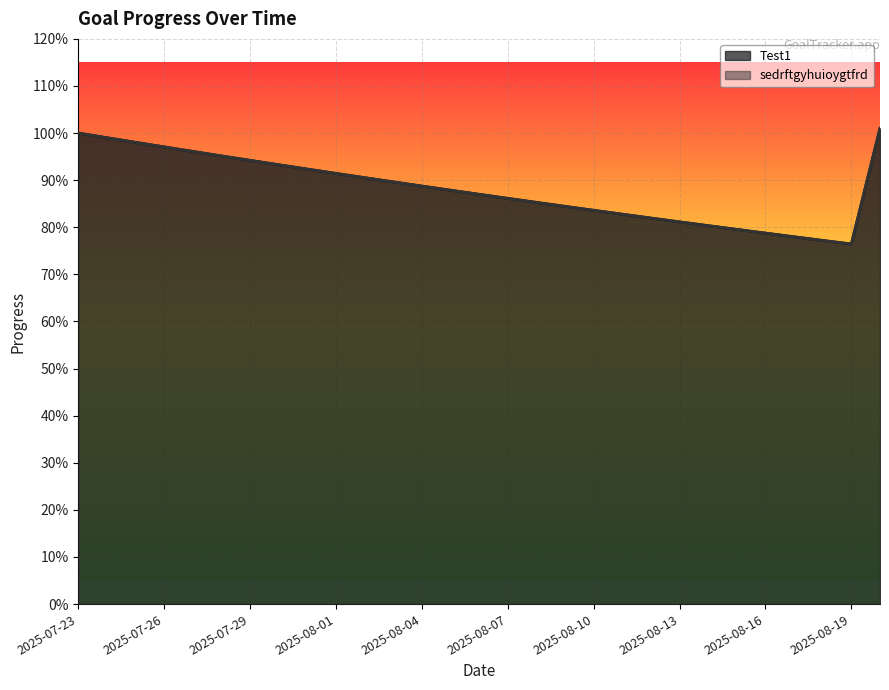

How many lines are shown in the chart?

2